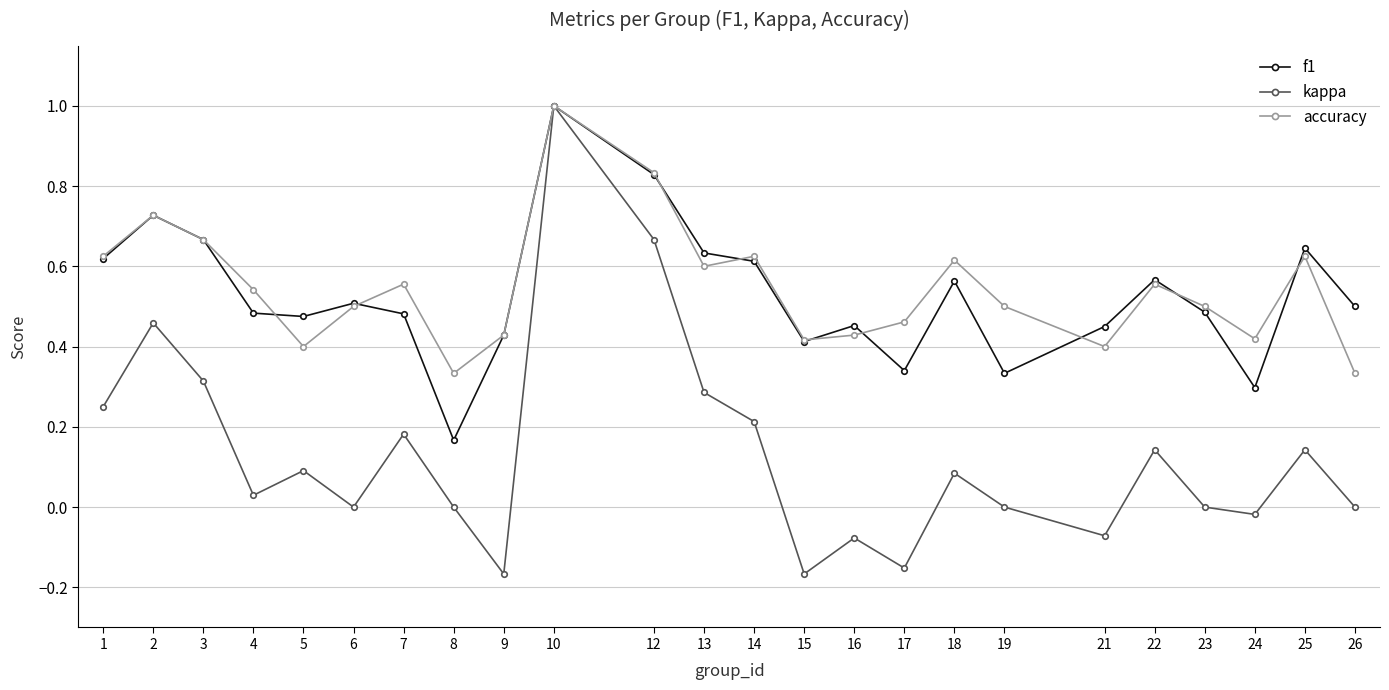

Is it true that kappa equals -0.1 at 9?

False